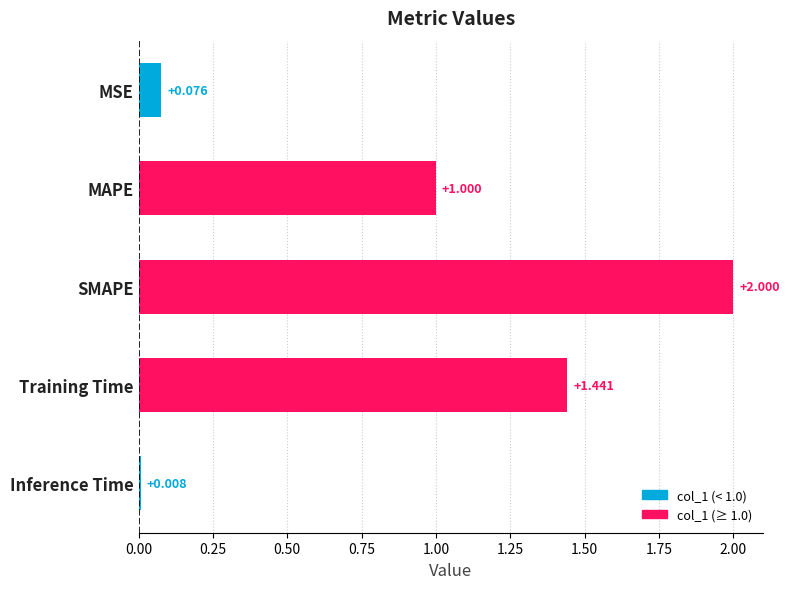

What is the label of the 1st bar from the bottom?

Inference Time